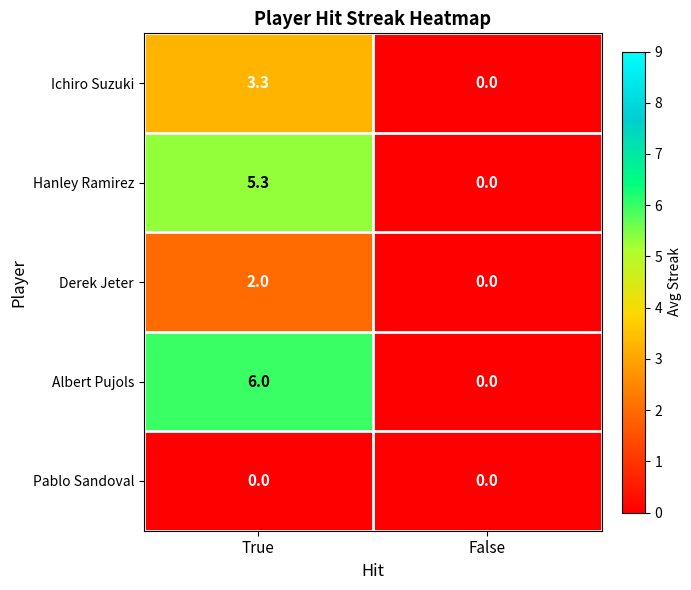

What is the greatest value displayed?

6.0